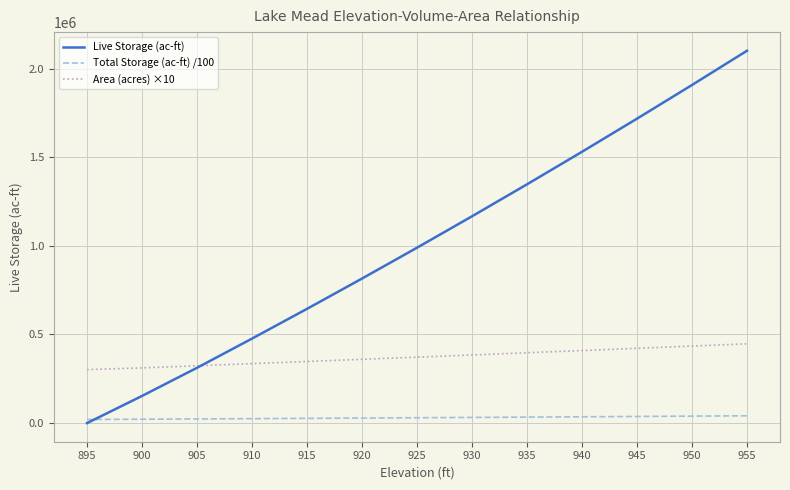

How many intersections are there between Live Storage (ac-ft) and Total Storage (ac-ft) /100?

1